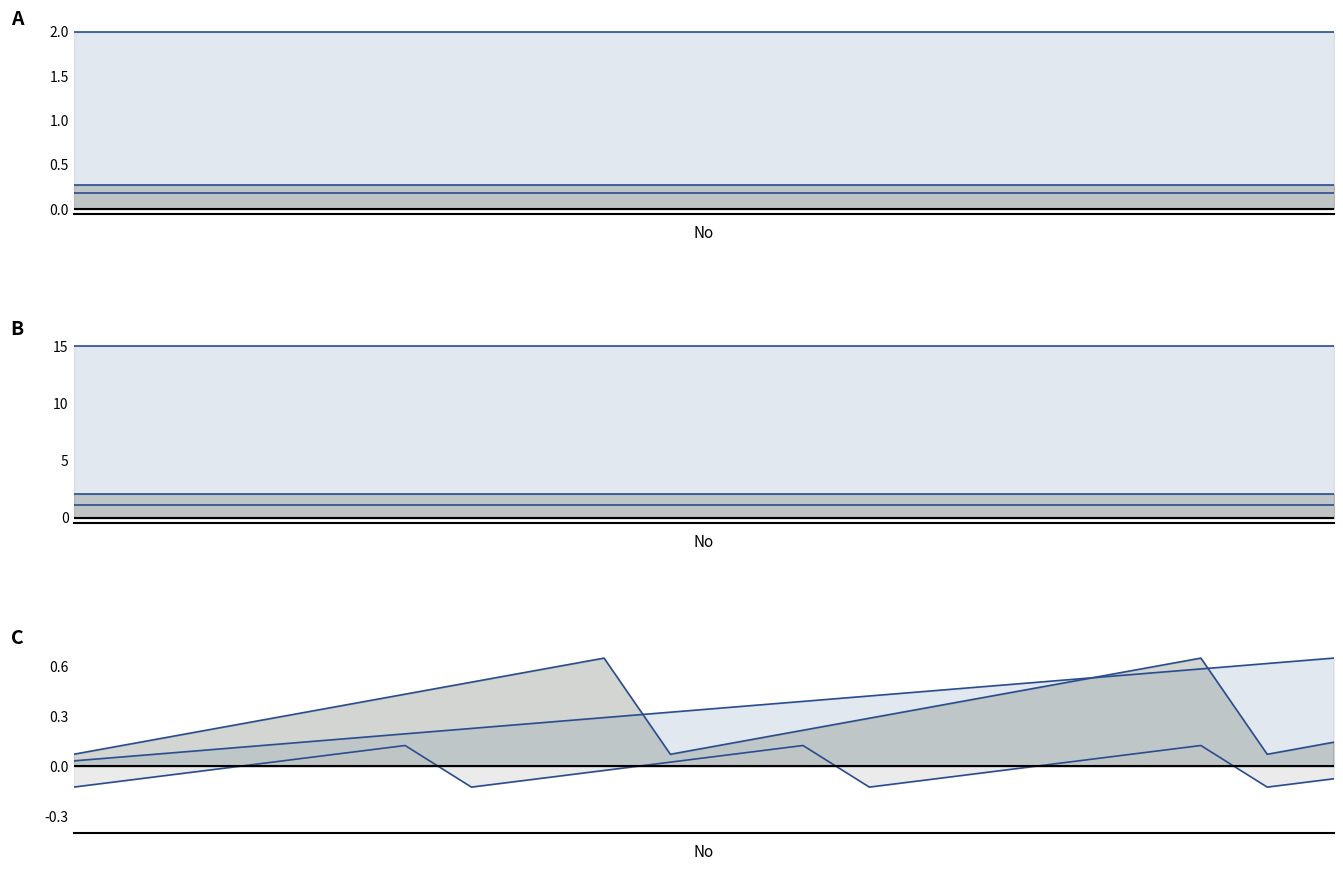

In Lists count, how many points are higher than both neighbors (excluding endpoints)?

2